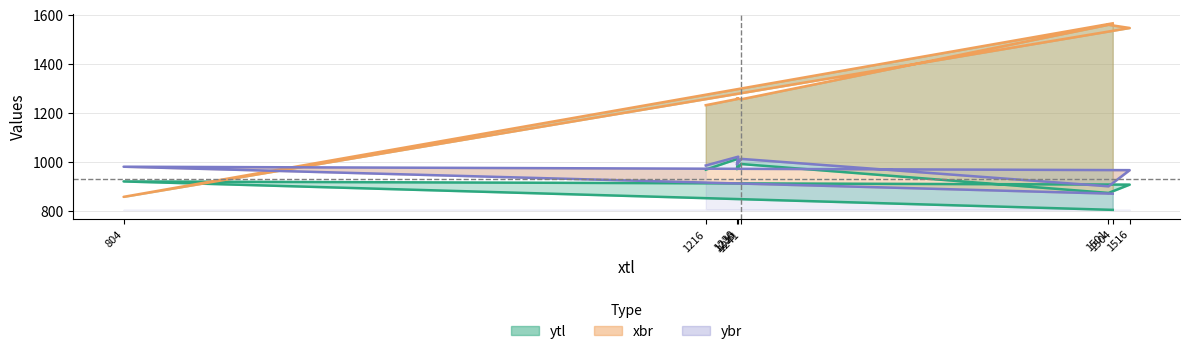

What are all the series names shown in the legend?

ytl line, xbr line, ybr line